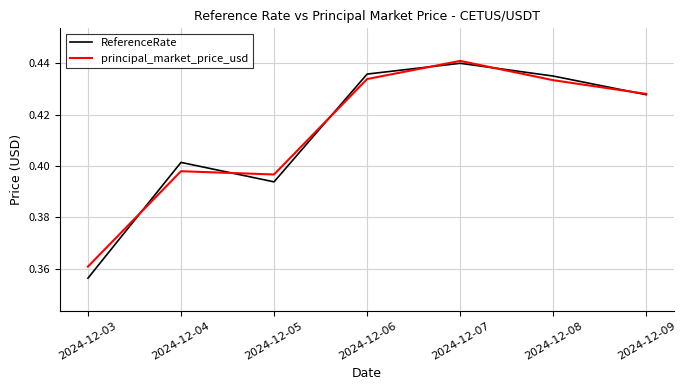

Count the ReferenceRate values in the range 0 to 1.

7